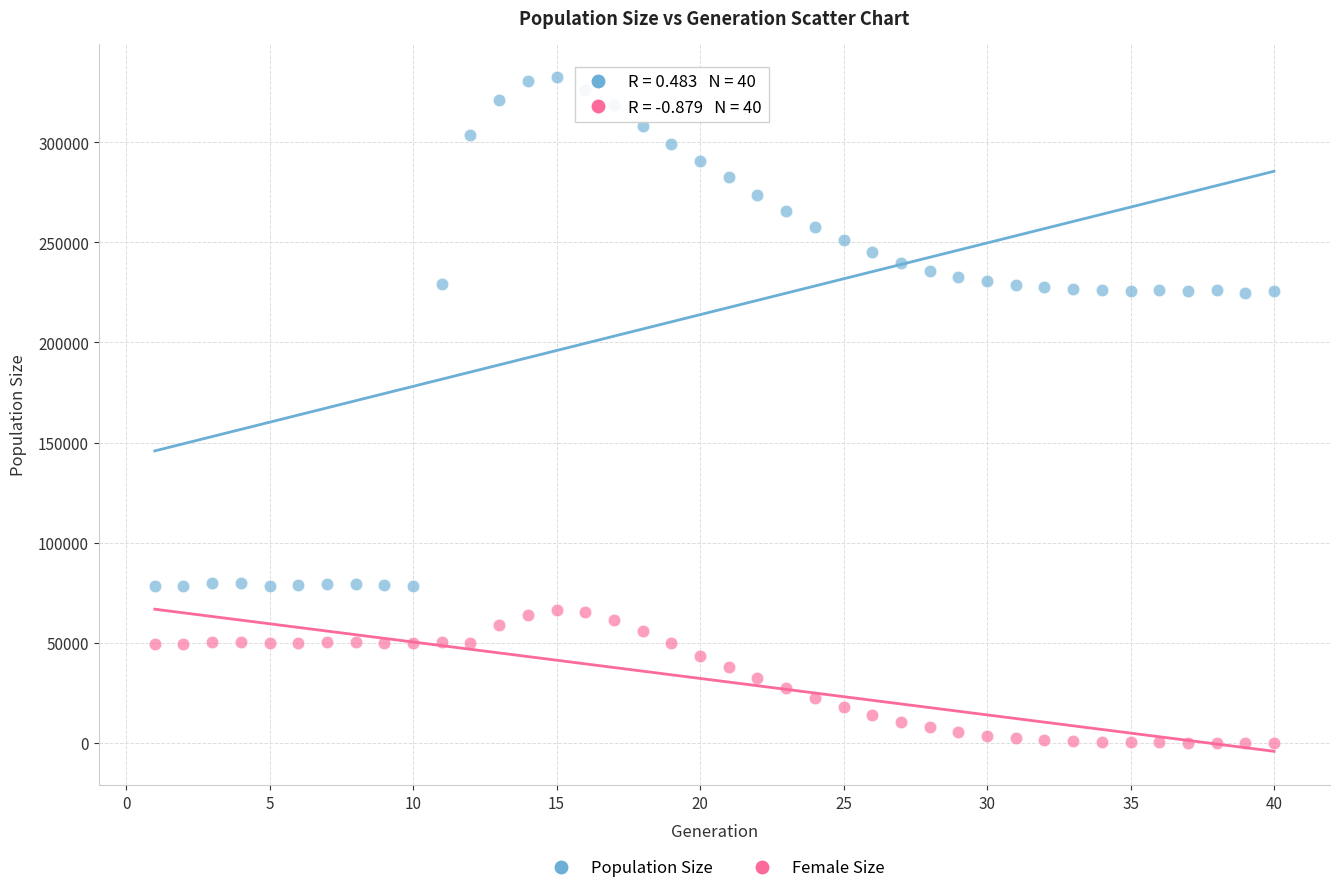

Which series has the widest spread of Y values?

Population Size